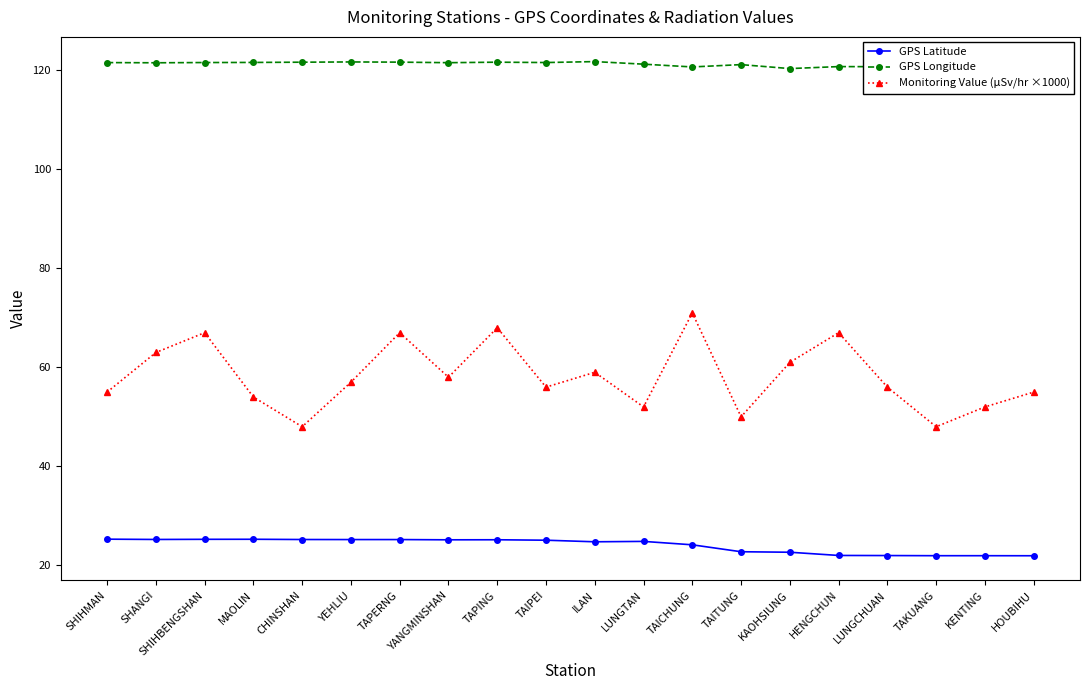

What is the smallest value displayed?

21.9